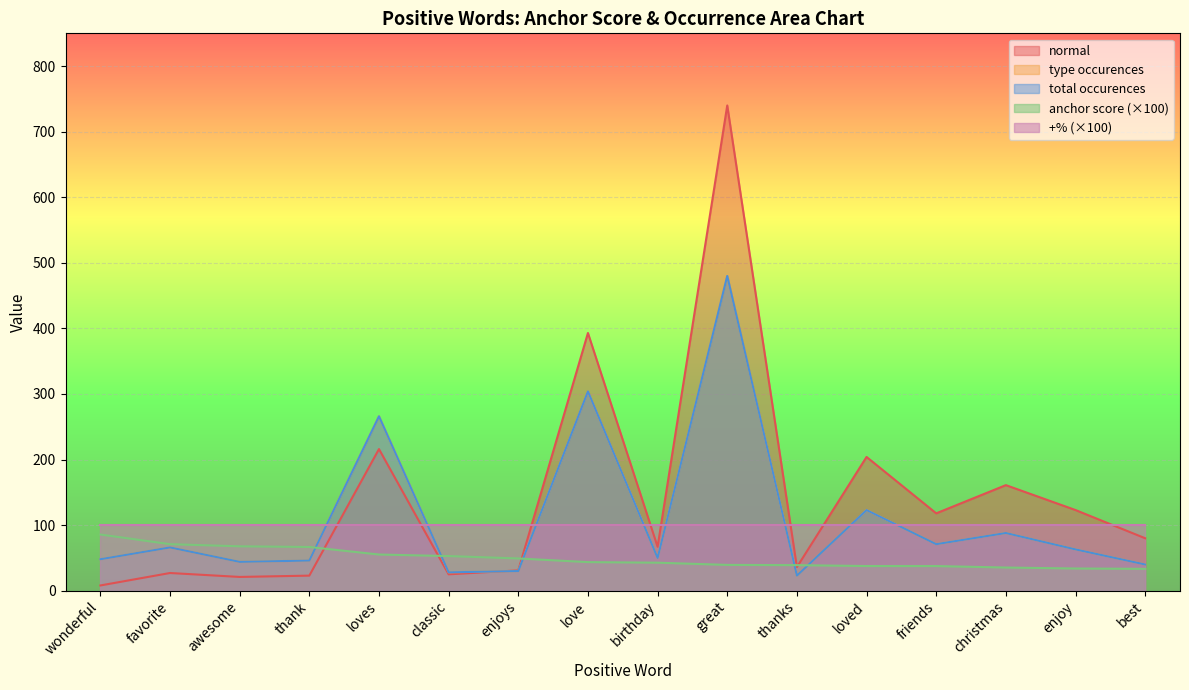

Between which two adjacent categories do anchor score and type occurences first intersect?

thank and loves